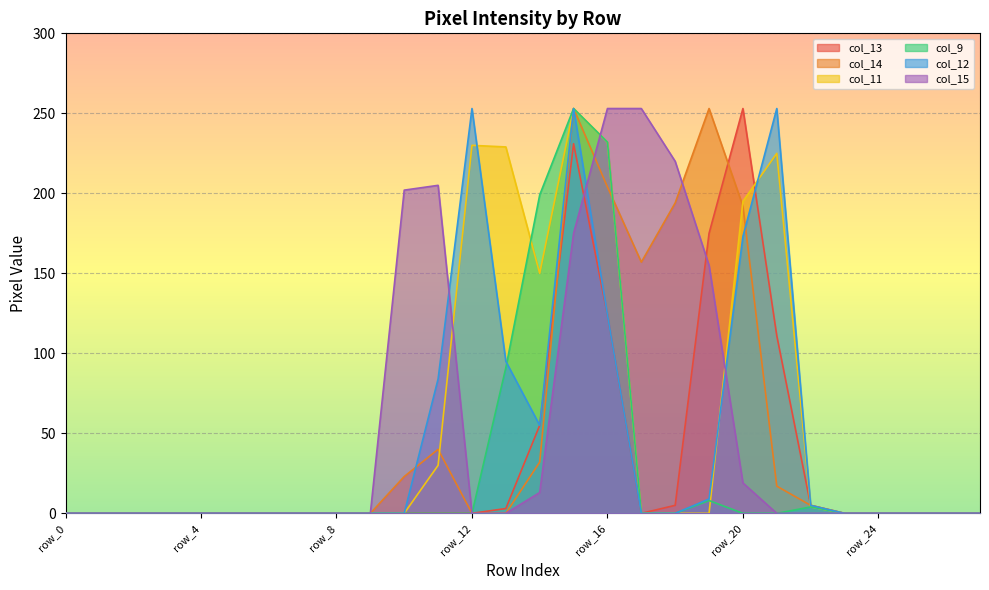

How many values in col_9 are above zero?

6